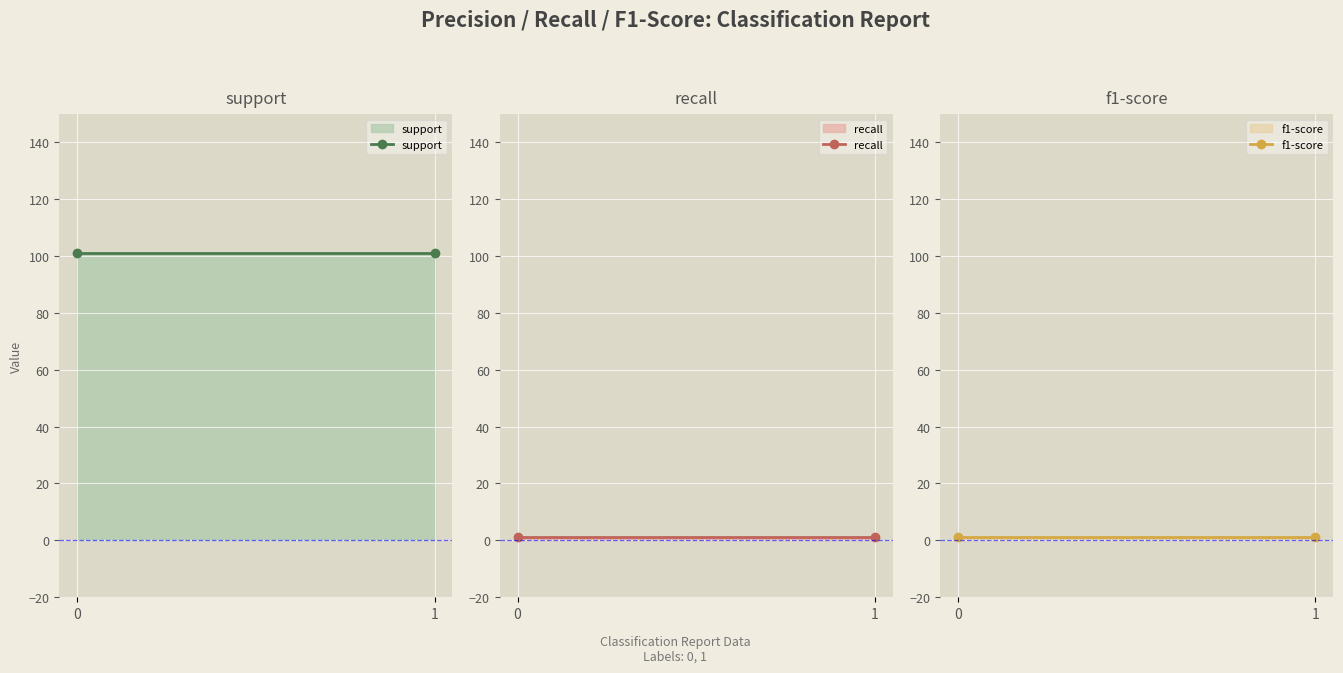

At how many categories does at least one series exceed 84?

2